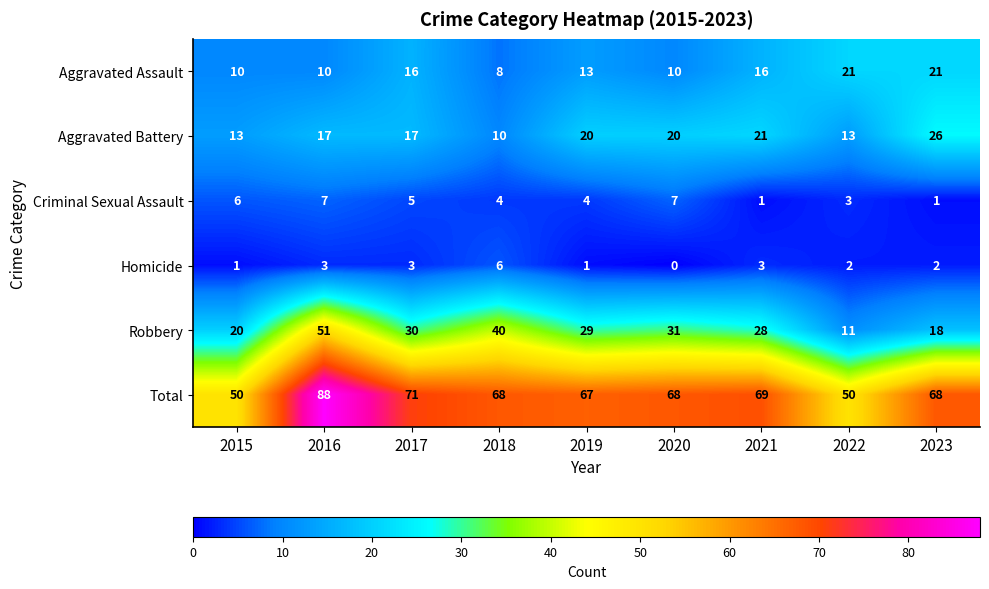

Where does the Homicide series first go above 2?

2016